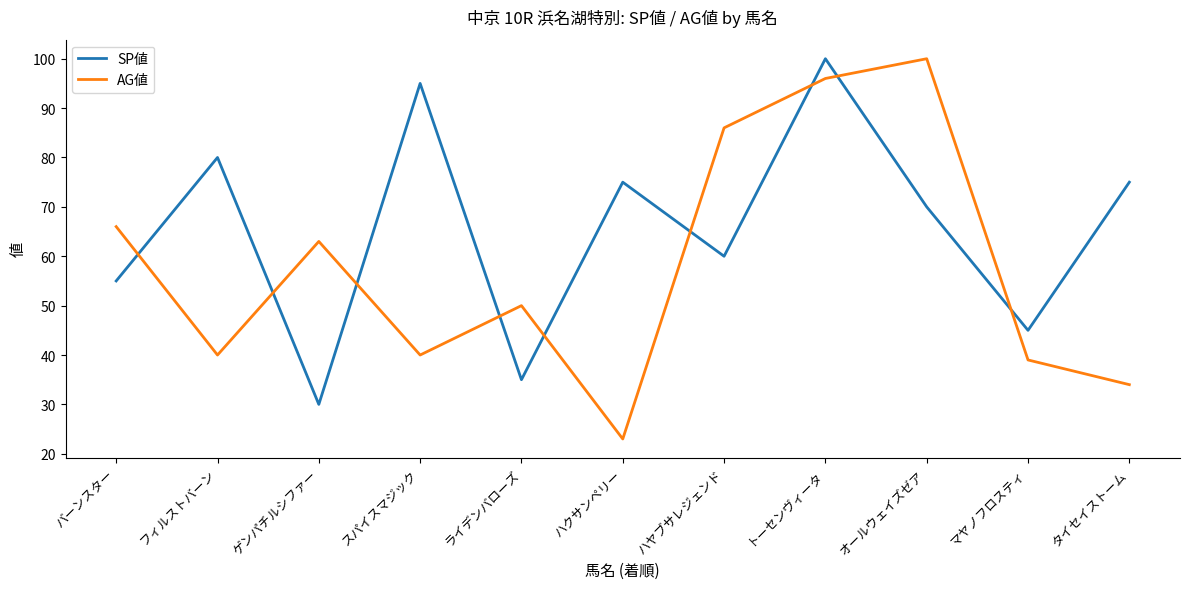

True or false: SP値 and AG値 cross at least once.

True